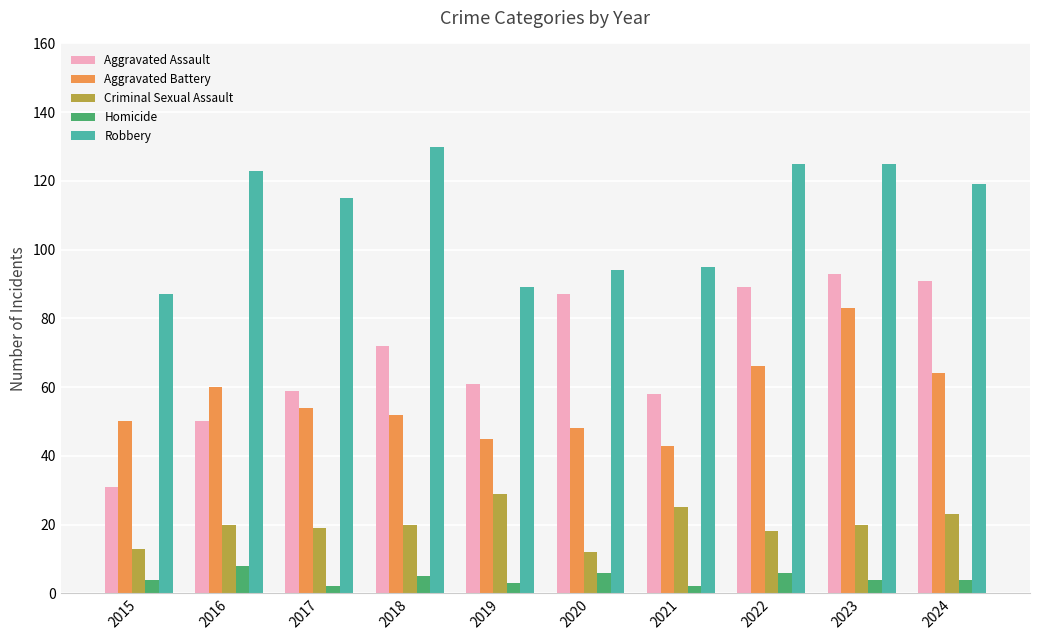

What are all the series names shown in the legend?

Aggravated Assault, Aggravated Battery, Criminal Sexual Assault, Homicide, Robbery